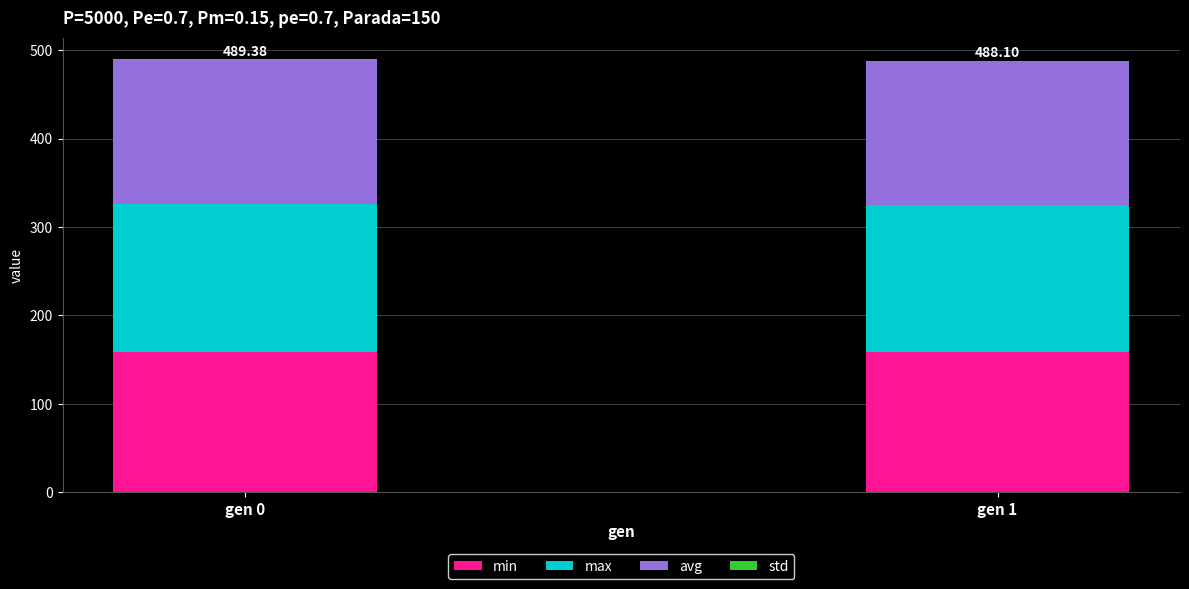

What is the sum of all min values?

317.8